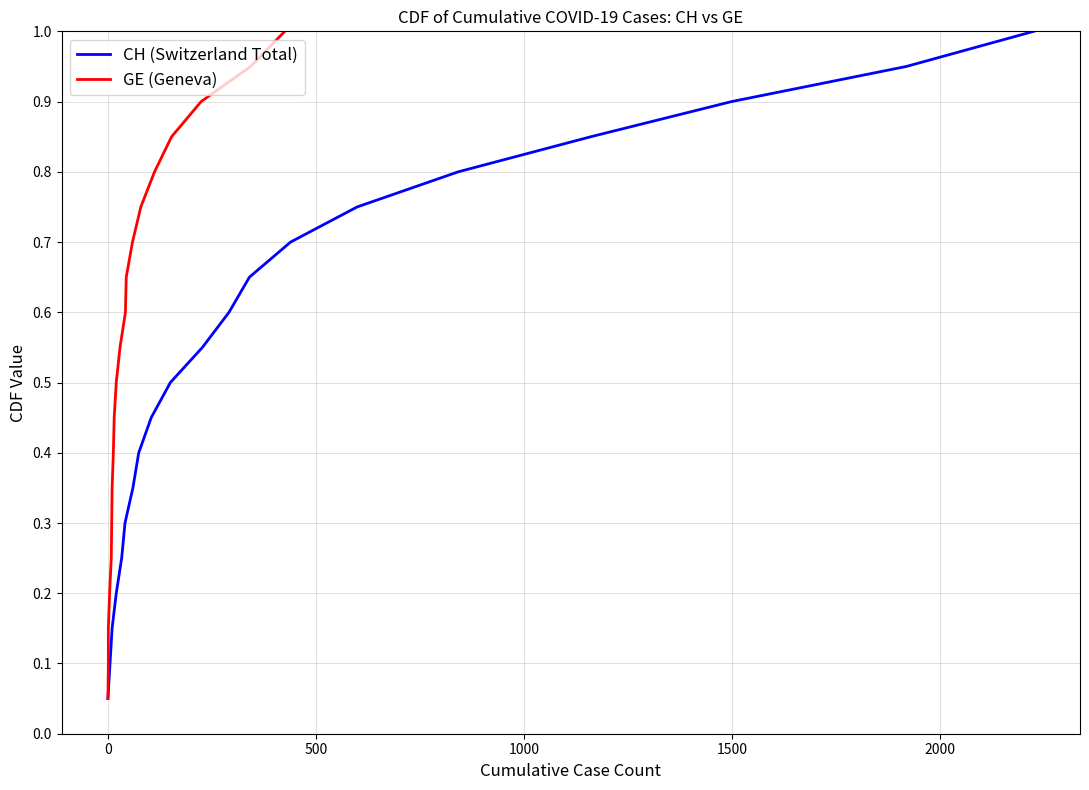

Reading left to right, extract all data points from this chart.

CH (Switzerland Total): 0.1	0.1	0.1	0.2	0.2	0.3	0.3	0.4	0.5	0.5	0.6	0.6	0.7	0.7	0.8	0.8	0.8	0.9	0.9	1.0
GE (Geneva): 0.1	0.1	0.1	0.2	0.2	0.3	0.3	0.4	0.5	0.5	0.6	0.6	0.7	0.7	0.8	0.8	0.8	0.9	0.9	1.0